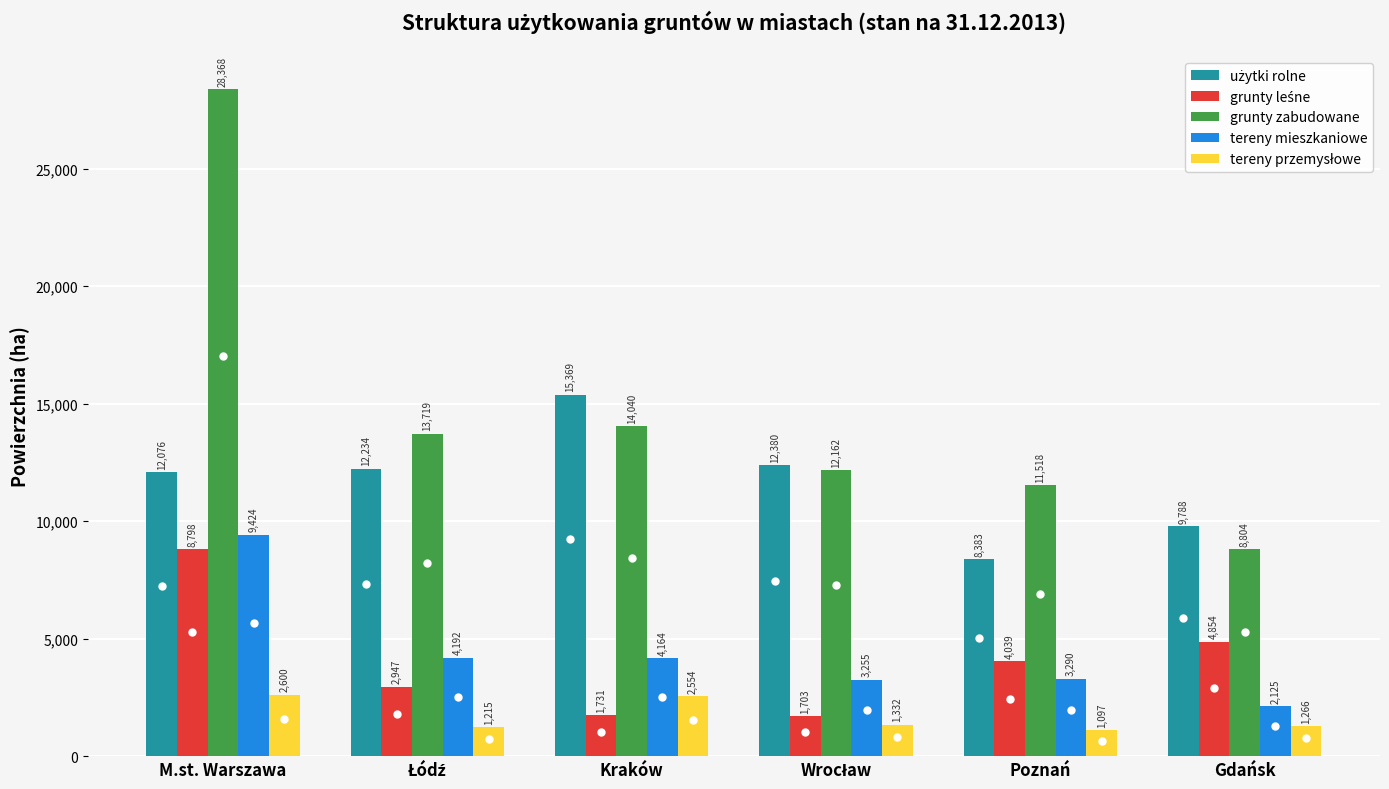

Which category has the lowest value across all series?

Poznań